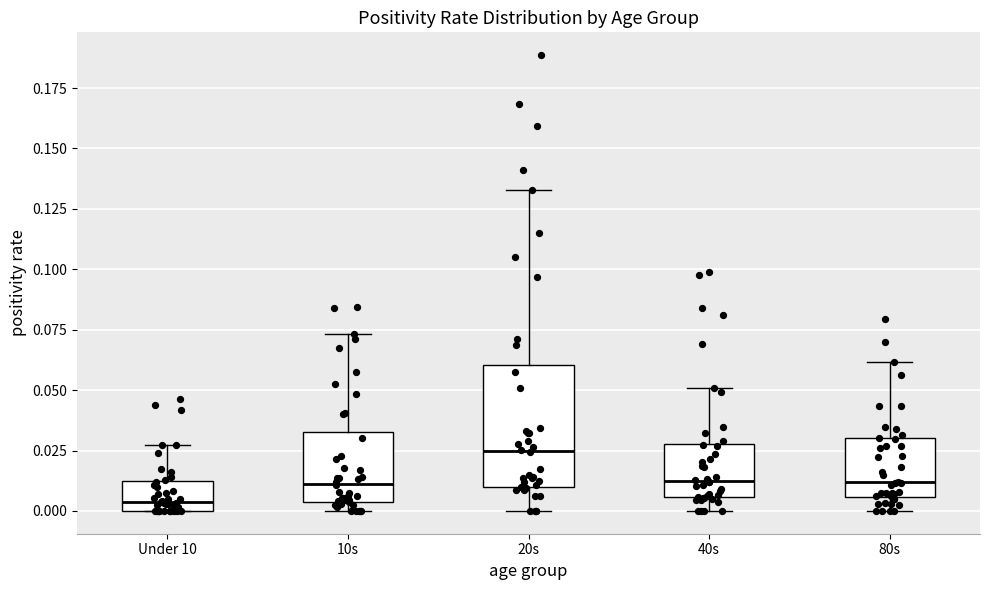

Where does the upper whisker of the box for Under 10 end on the y-axis? The values are not printed on the chart, so give them approximately, as read against the axis.

0.025